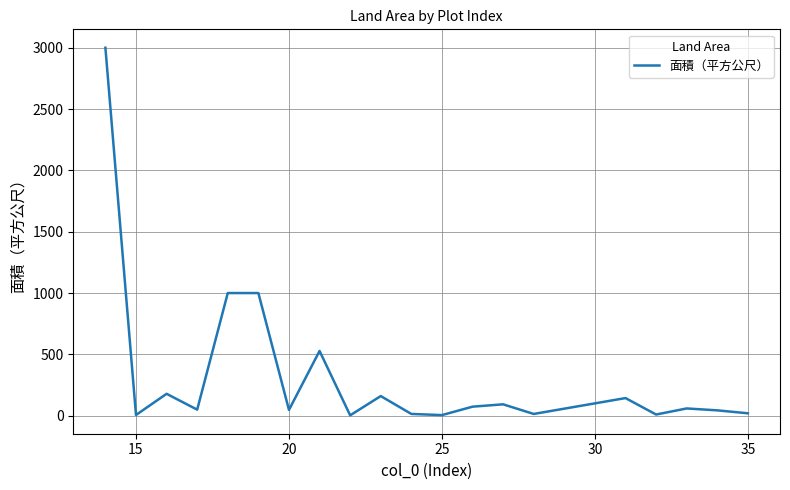

What is the greatest value displayed?

3000.0